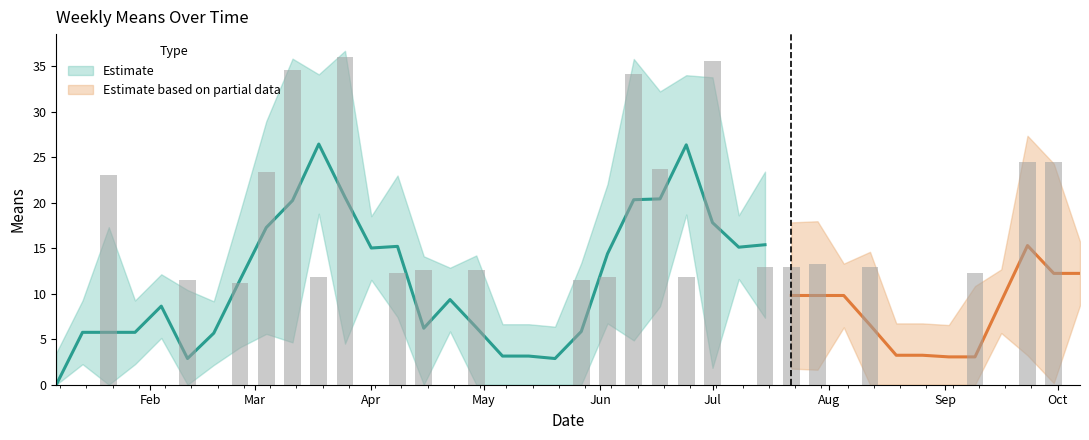

What is the greatest value displayed?

36.0